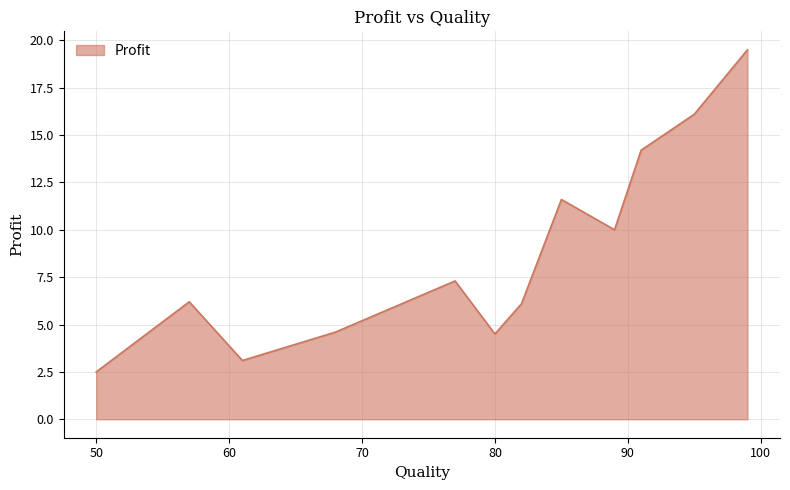

What is the greatest value displayed?

19.5